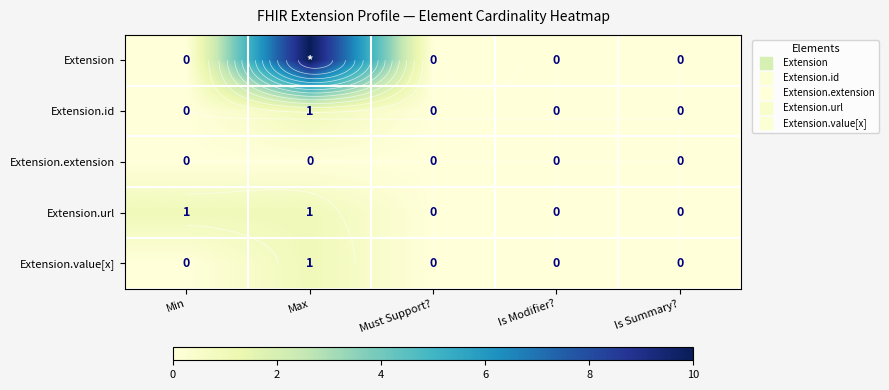

Is it true that Extension.id equals 0 at Must Support??

True